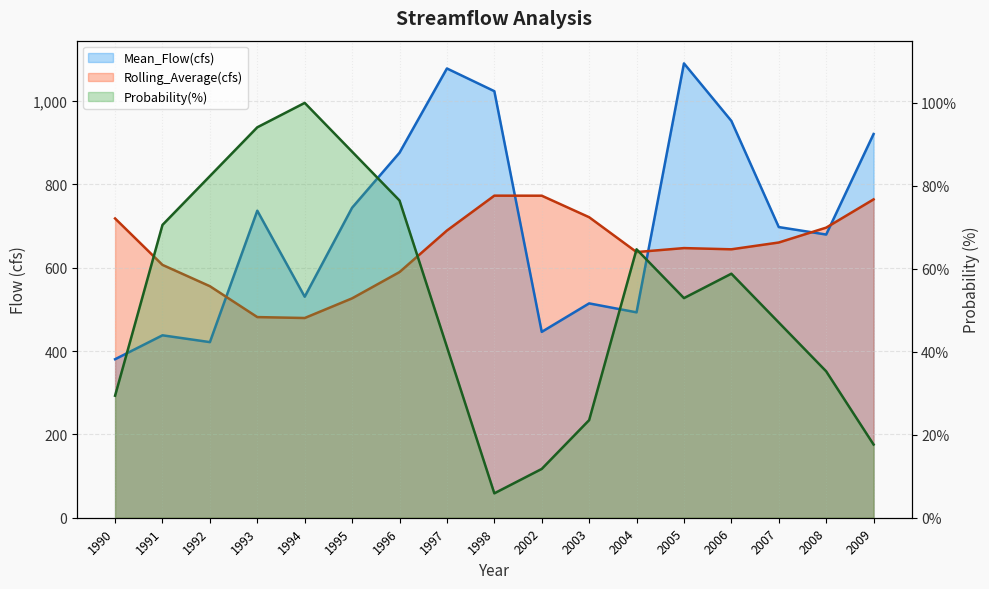

How many values in the Rolling_Average(cfs) series are below 647?

8